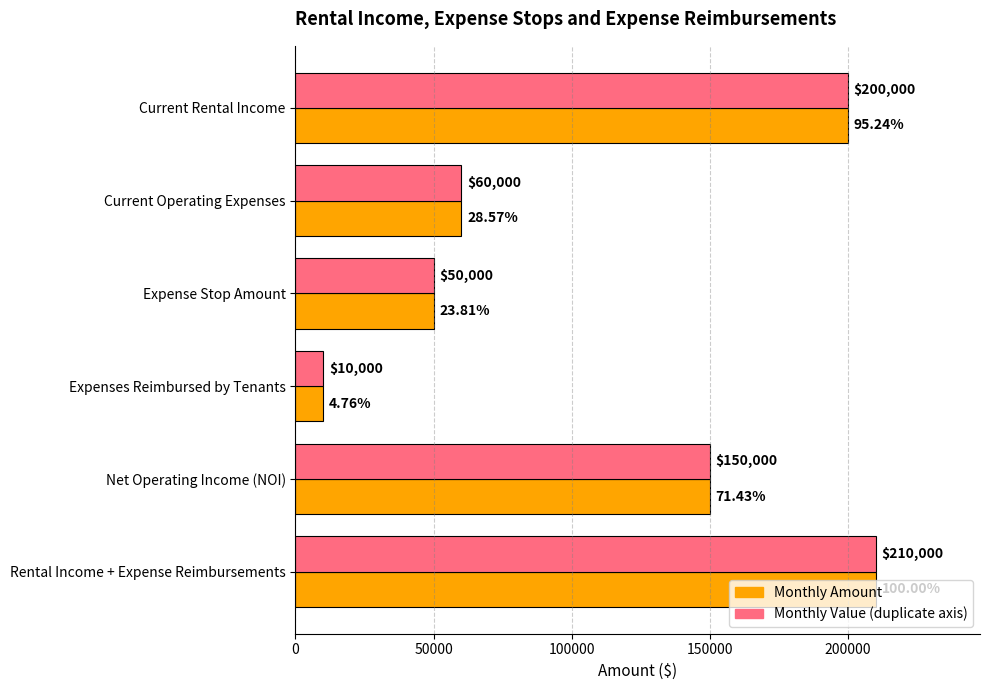

At which category does the chart reach its peak across all series?

Rental Income + Expense Reimbursements